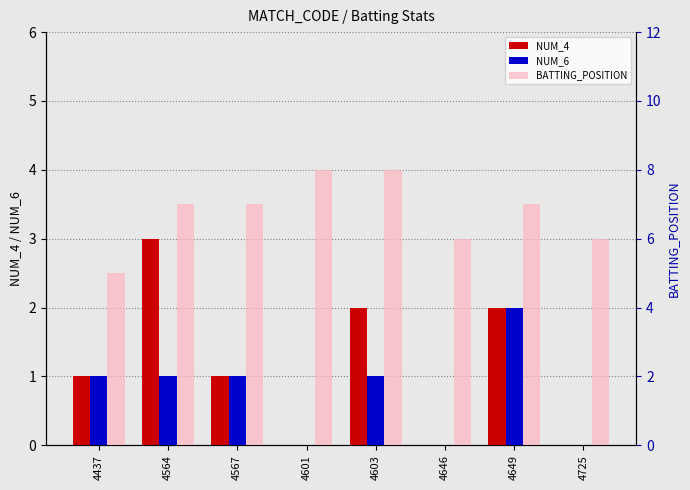

Count the NUM_4 values in the range 0 to 2.

7